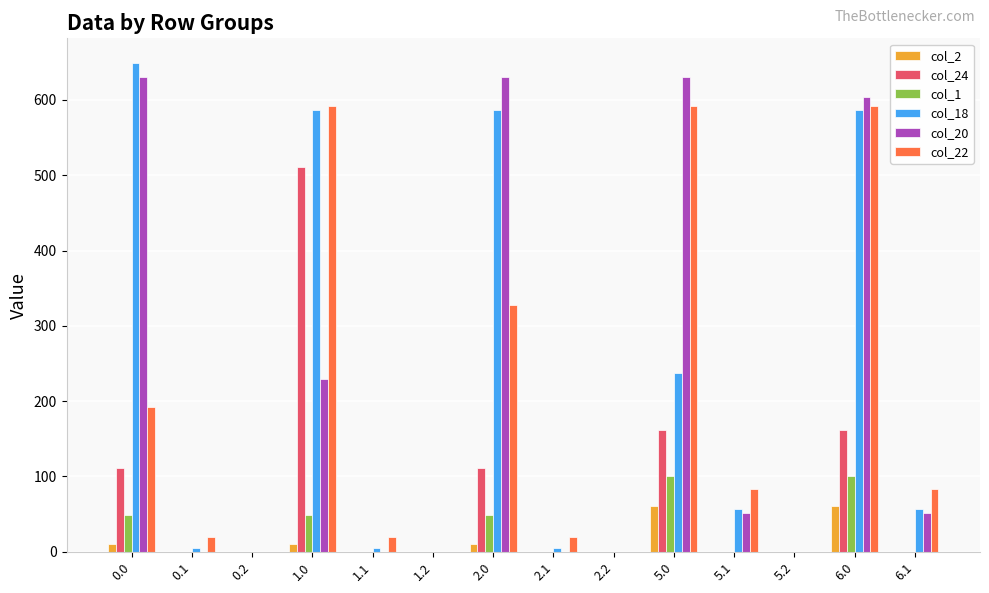

At which category is the sum across all series the highest?

6.0